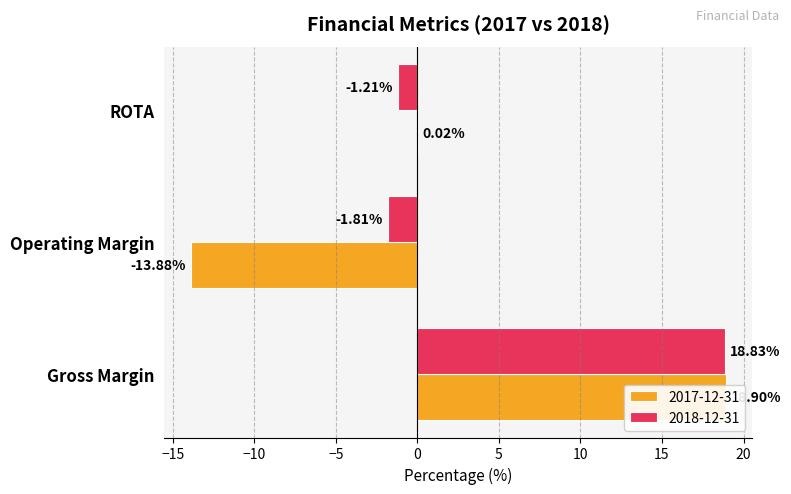

What is the label of the 3rd bar from the left?

ROTA